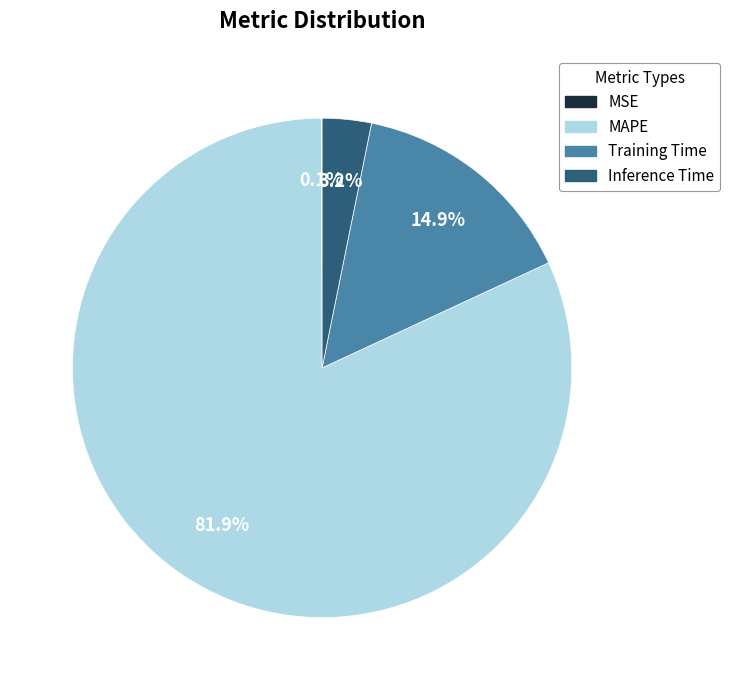

True or false: Training Time accounts for 28% of the total.

False